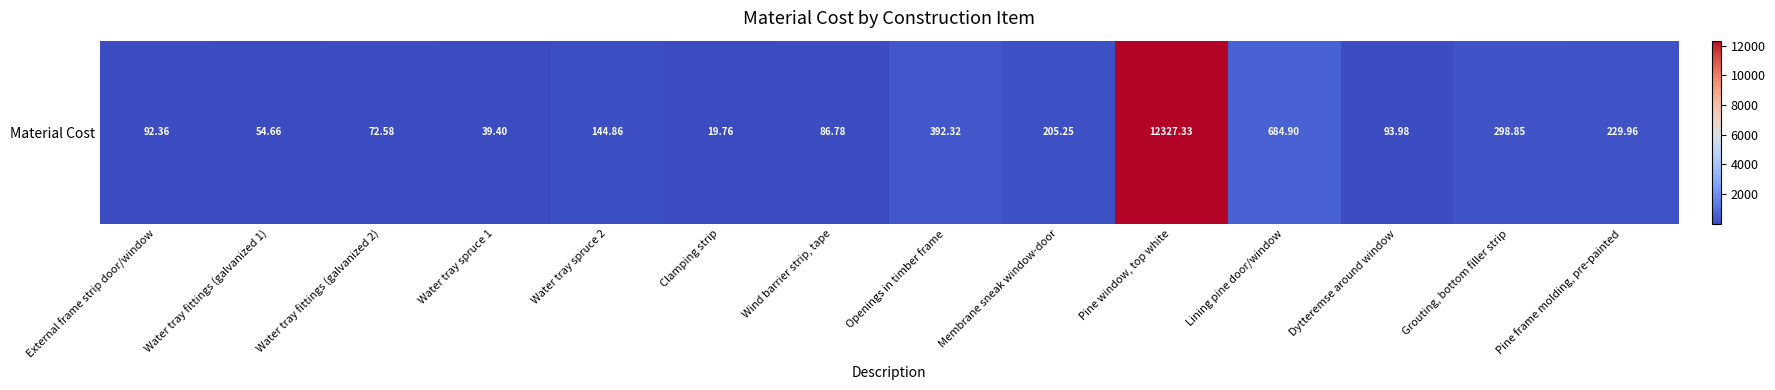

Is it true that the value at Dytteremse around window is 94.0?

True